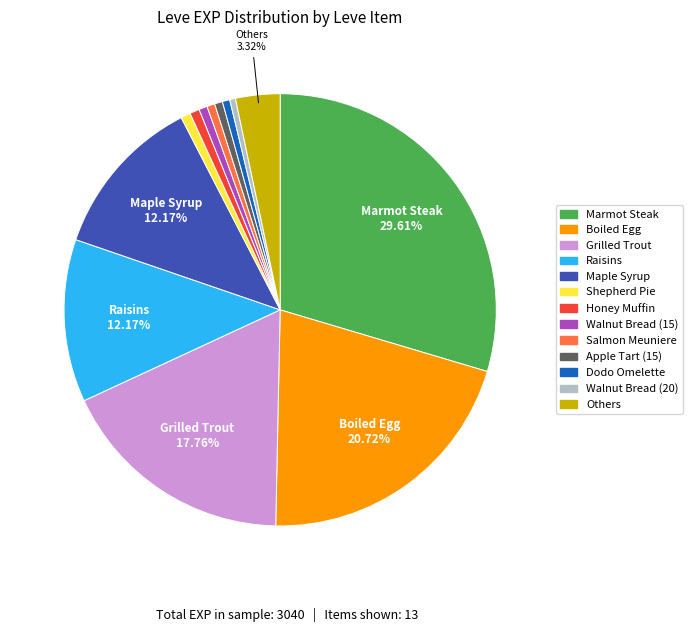

Is there a majority slice in this chart?

No